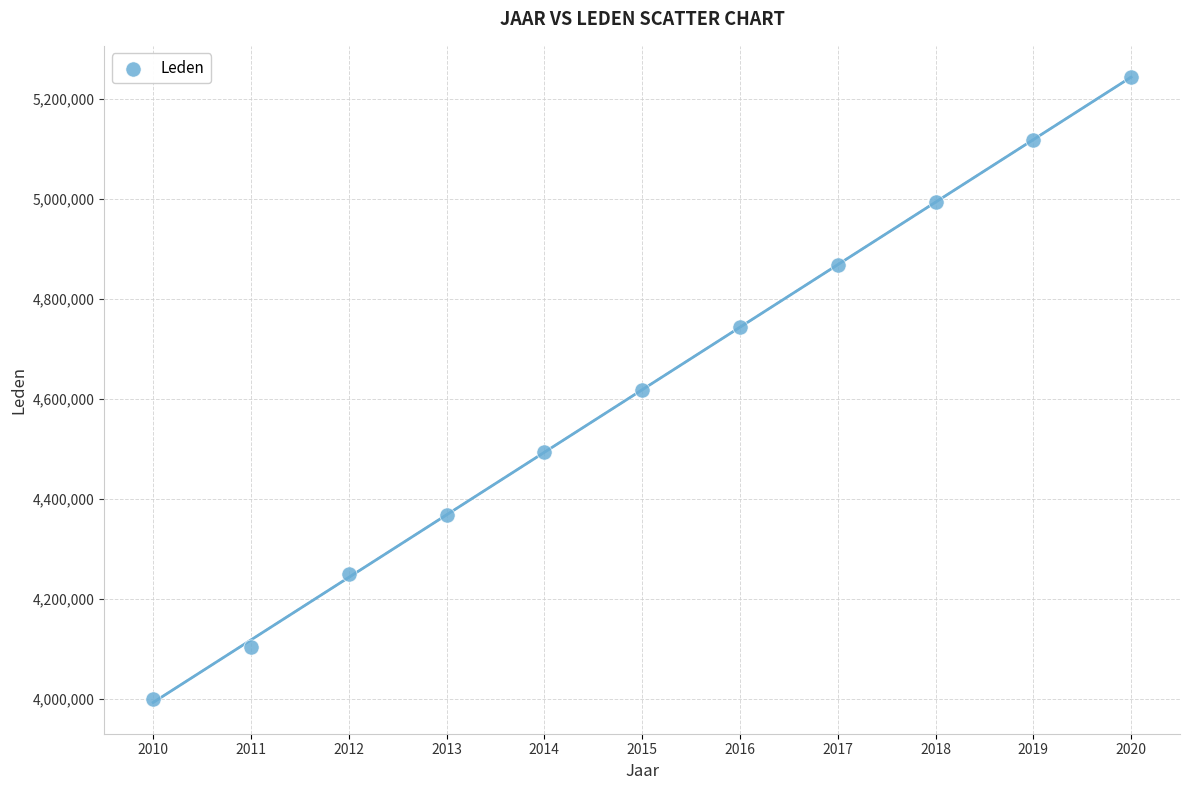

What is the average Y value?

4618303.3